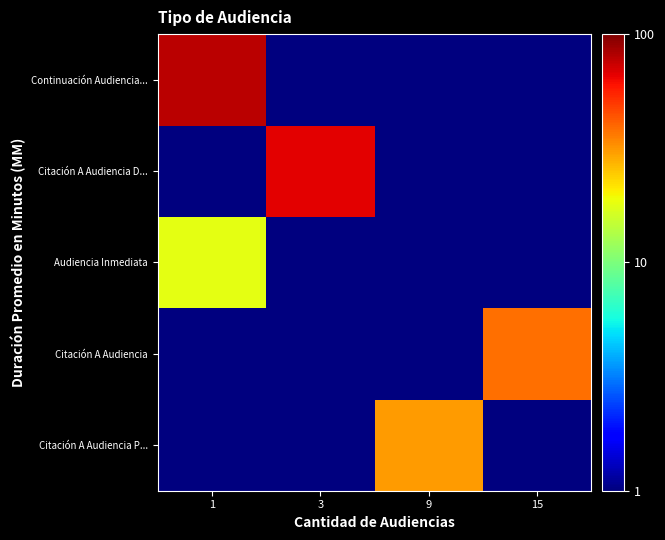

At how many categories does at least one series exceed 51?

2